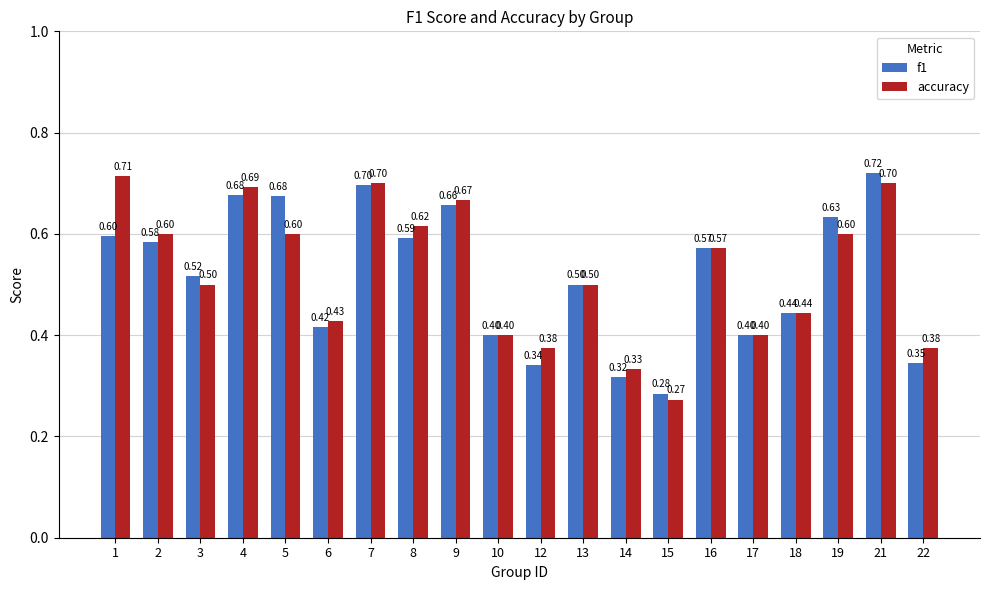

What value does the accuracy series have at 2?

0.6